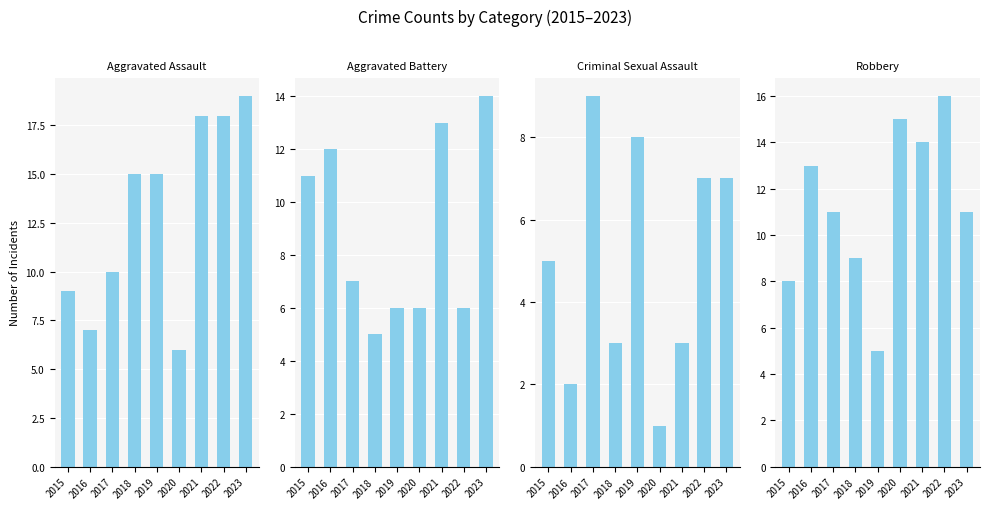

What are all the series names shown in the legend?

Aggravated Assault, Aggravated Battery, Criminal Sexual Assault, Robbery